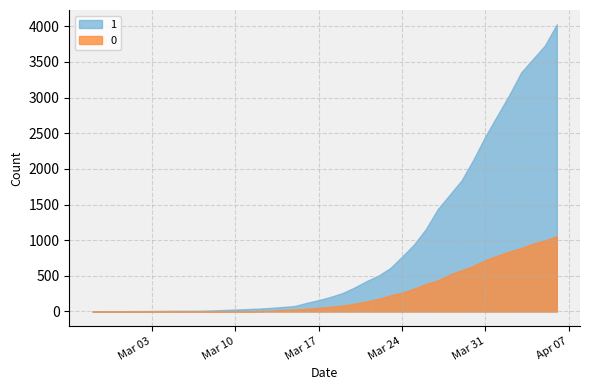

What is the difference between the highest and lowest values at 2020-03-07?

9